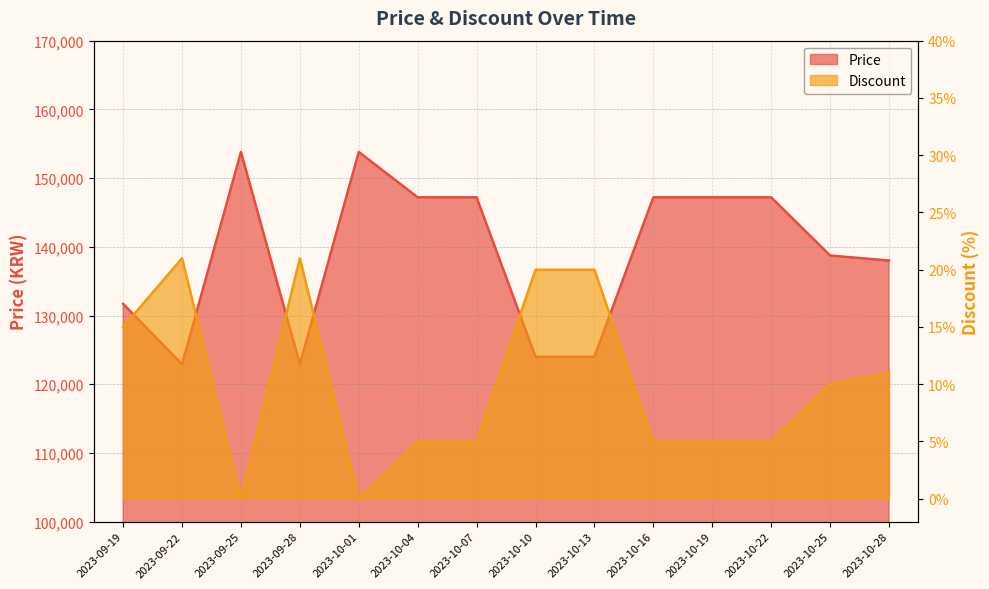

Reading left to right, list all the values displayed in this chart.

Price: 2023-09-19=131700	2023-09-22=122900	2023-09-25=153800	2023-09-28=122900	2023-10-01=153800	2023-10-04=147200	2023-10-07=147200	2023-10-10=124000	2023-10-13=124000	2023-10-16=147200	2023-10-19=147200	2023-10-22=147200	2023-10-25=138730	2023-10-28=138000
Discount: 2023-09-19=15	2023-09-22=21	2023-09-25=0	2023-09-28=21	2023-10-01=0	2023-10-04=5	2023-10-07=5	2023-10-10=20	2023-10-13=20	2023-10-16=5	2023-10-19=5	2023-10-22=5	2023-10-25=10	2023-10-28=11